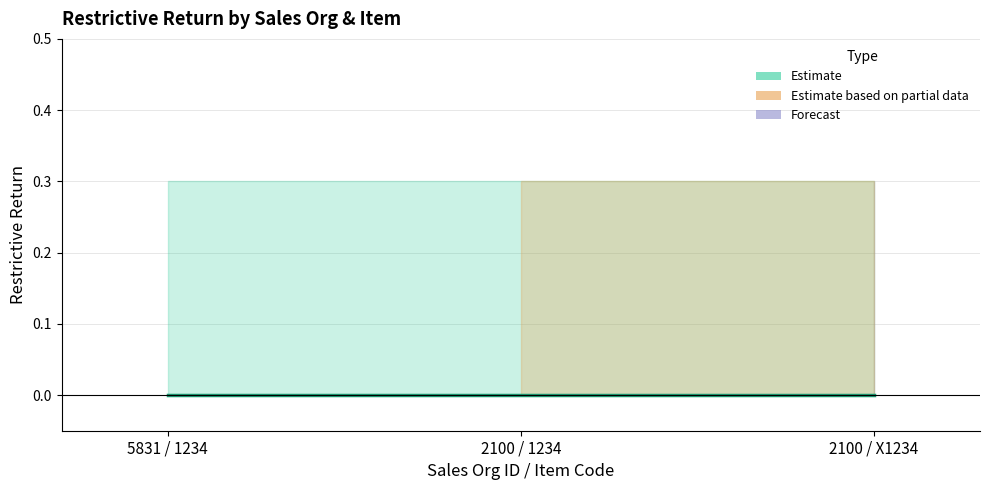

Where is Restrictive_Return_lower nearest to the value 0?

5831 / 1234